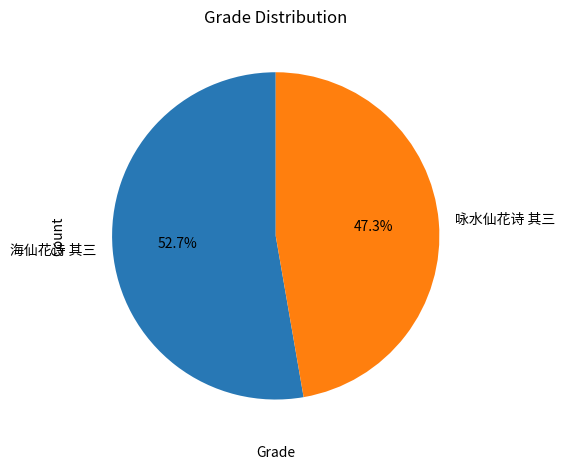

How many segments does this pie chart have?

2